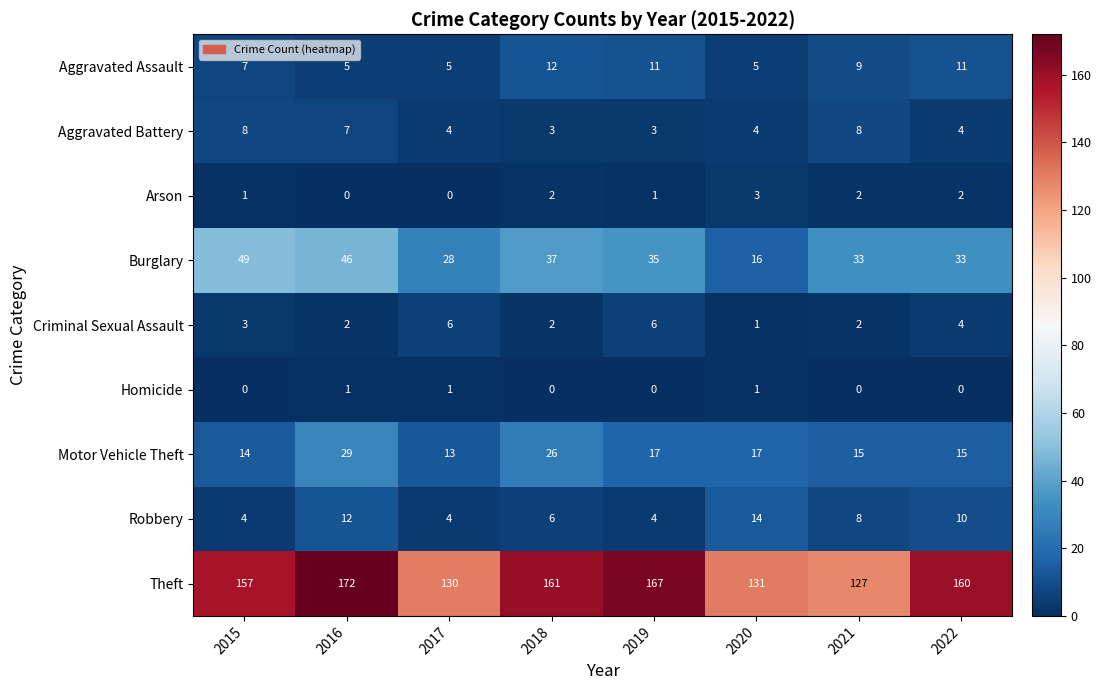

What is the maximum value for Aggravated Assault?

12